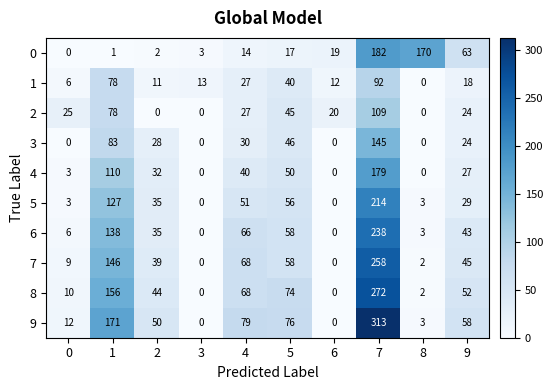

What is the average value of the 1 series?

30